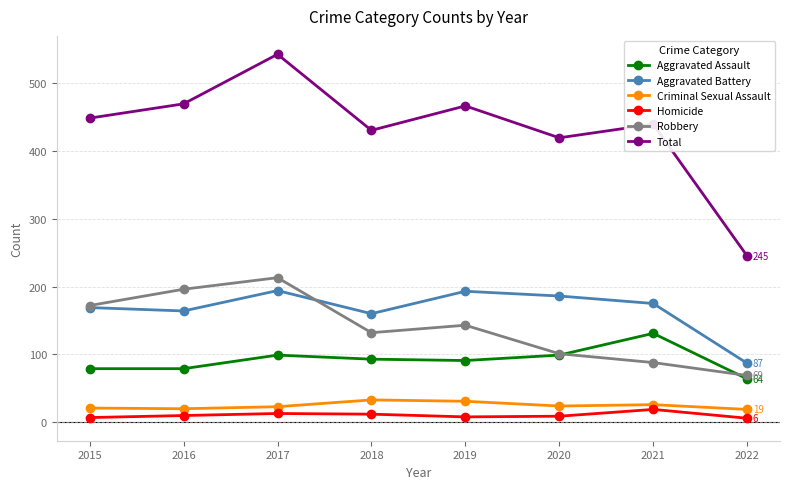

True or false: Criminal Sexual Assault and Robbery cross at least once.

False